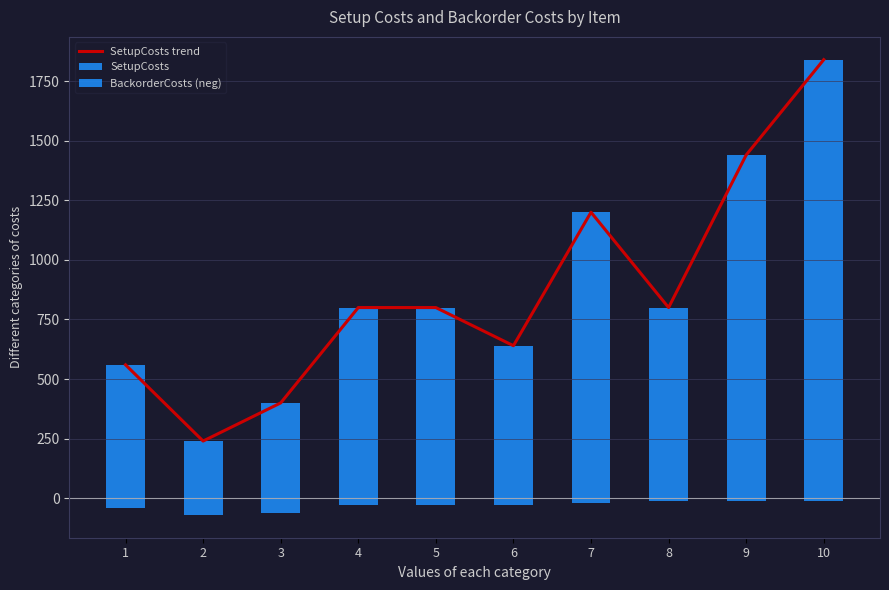

Between 3 and 7, which series saw the biggest shift?

SetupCosts trend